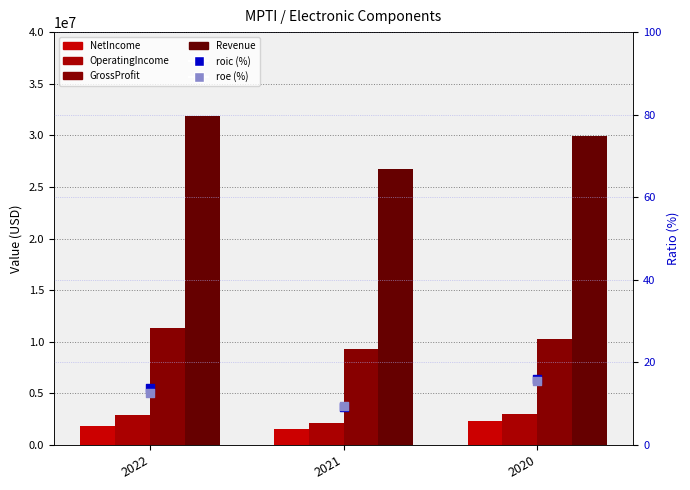

Which series has the largest Y range (max minus min)?

Revenue